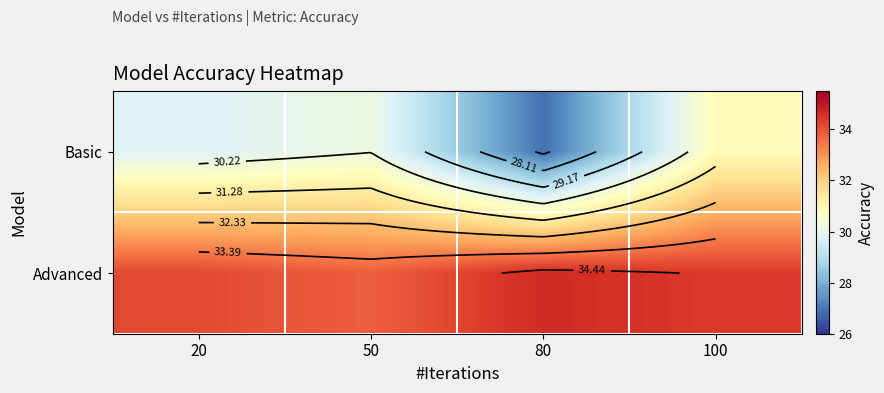

At which category is the sum across all series the highest?

100